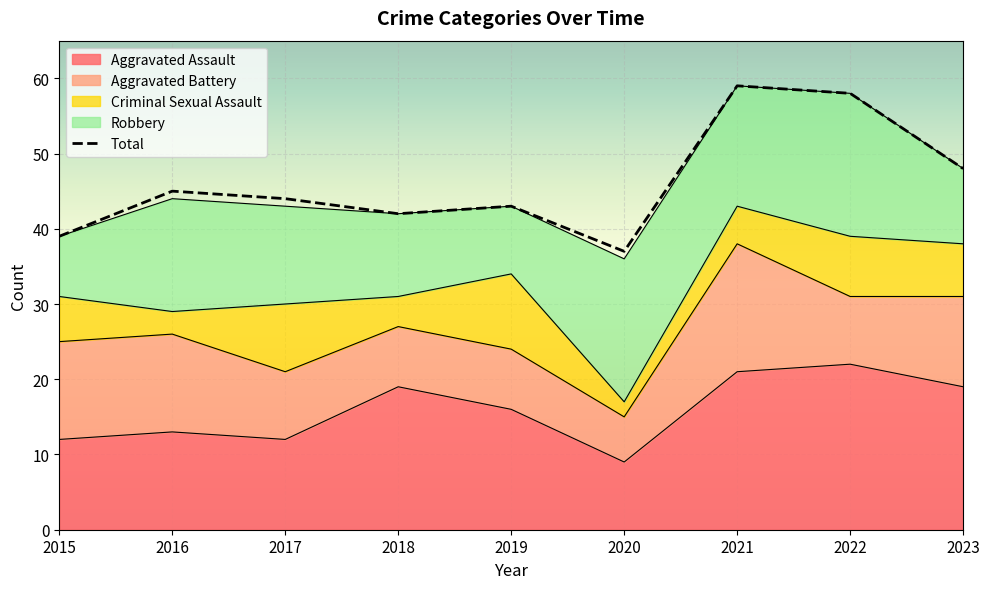

What is the value of the Aggravated Assault point at the 6th from the left?

9